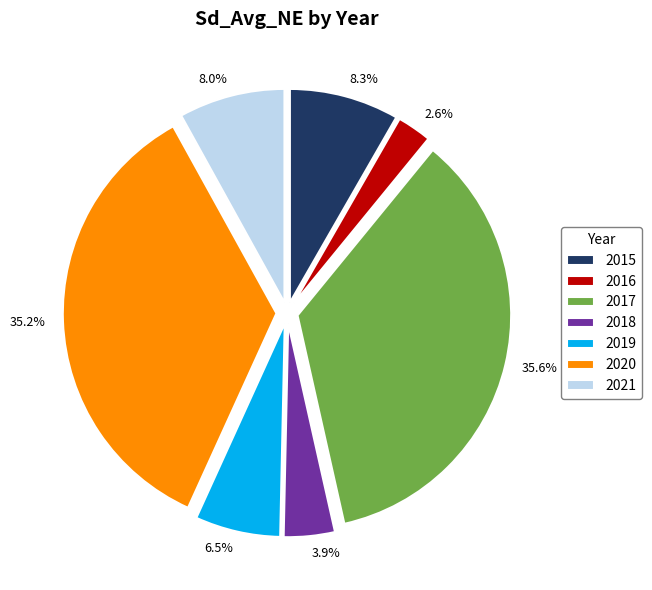

Is there a majority slice in this chart?

No